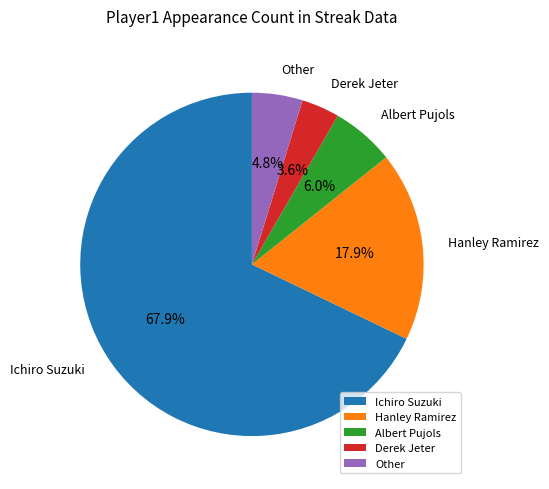

What is the largest slice in the pie chart?

Ichiro Suzuki